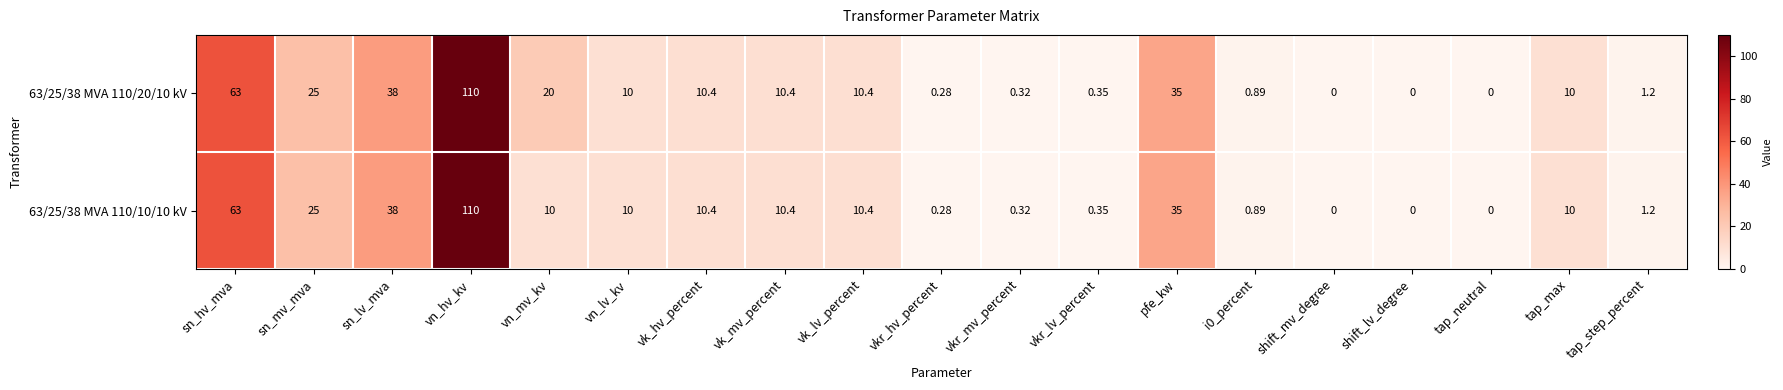

Where is 63/25/38 MVA 110/20/10 kV nearest to the value 55?

sn_hv_mva